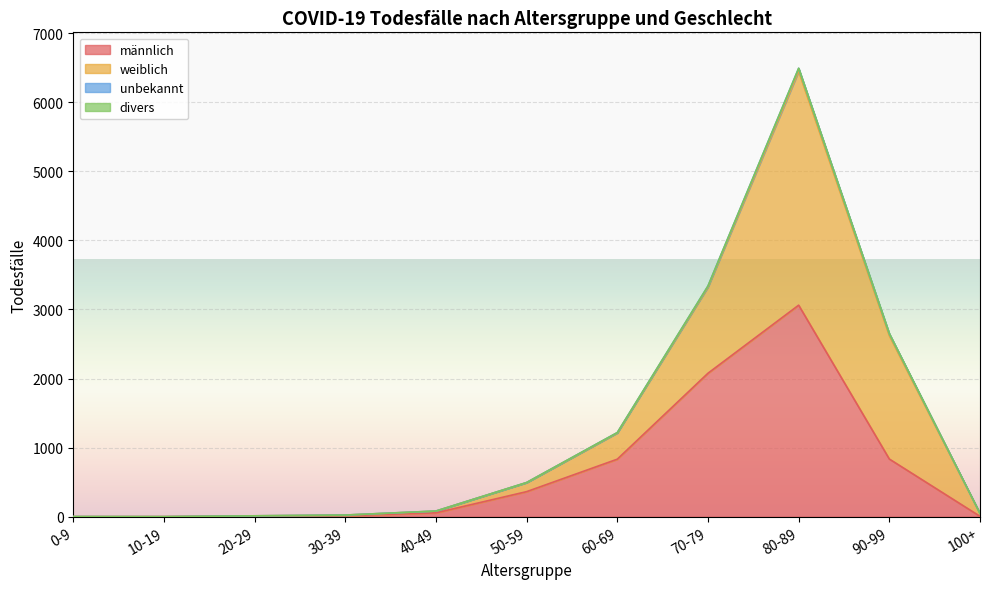

Rank the categories by divers value from highest to lowest.

80-89, 70-79, 90-99, 60-69, 50-59, 40-49, 100+, 30-39, 20-29, 0-9, 10-19